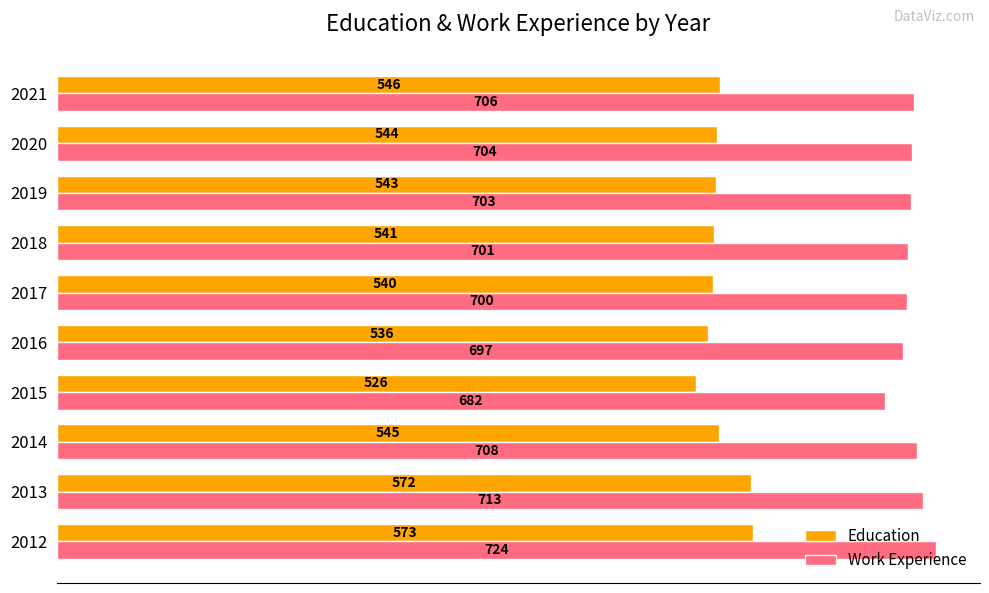

What is the maximum value shown in the chart?

724